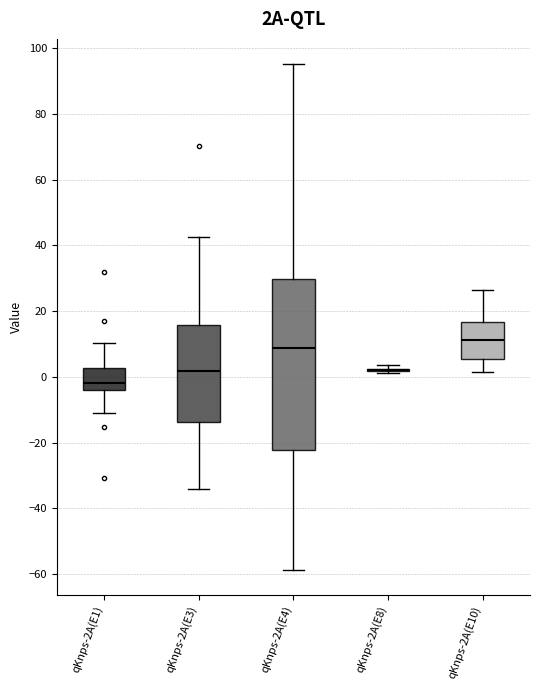

Comparing the boxes themselves (not the whiskers), which one is the tallest?

qKnps-2A(E4)